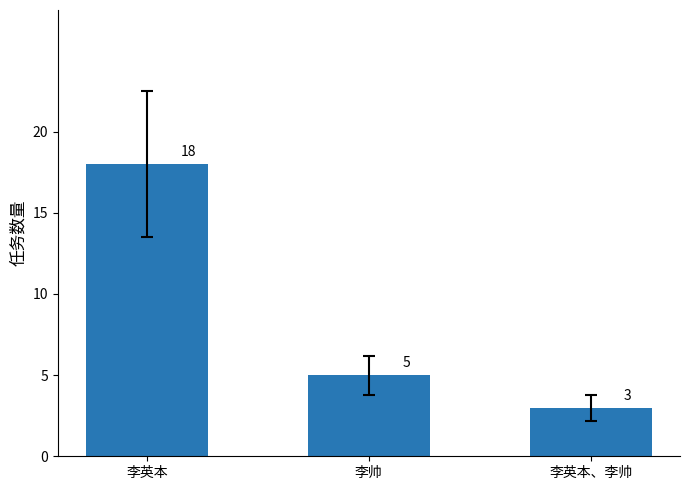

Does the chart contain stacked bars?

No